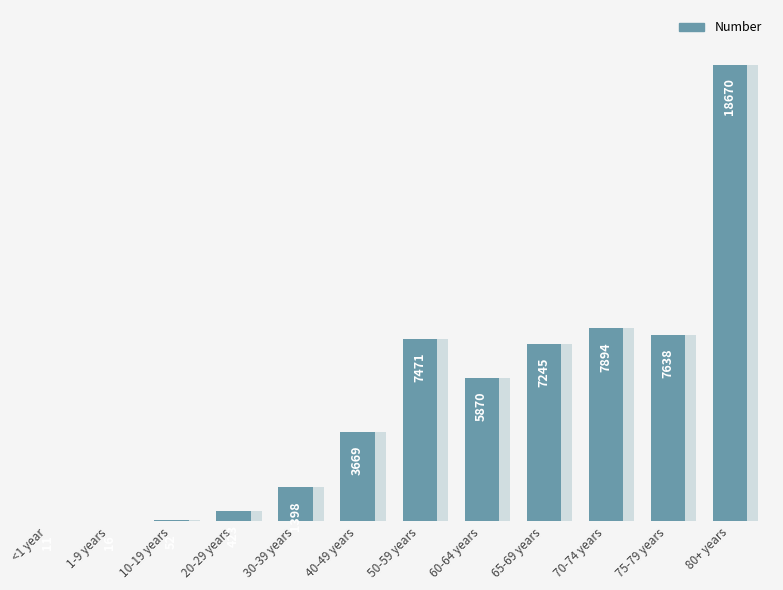

Approximately how many times larger is the value at 75-79 years compared to 20-29 years?

18.1